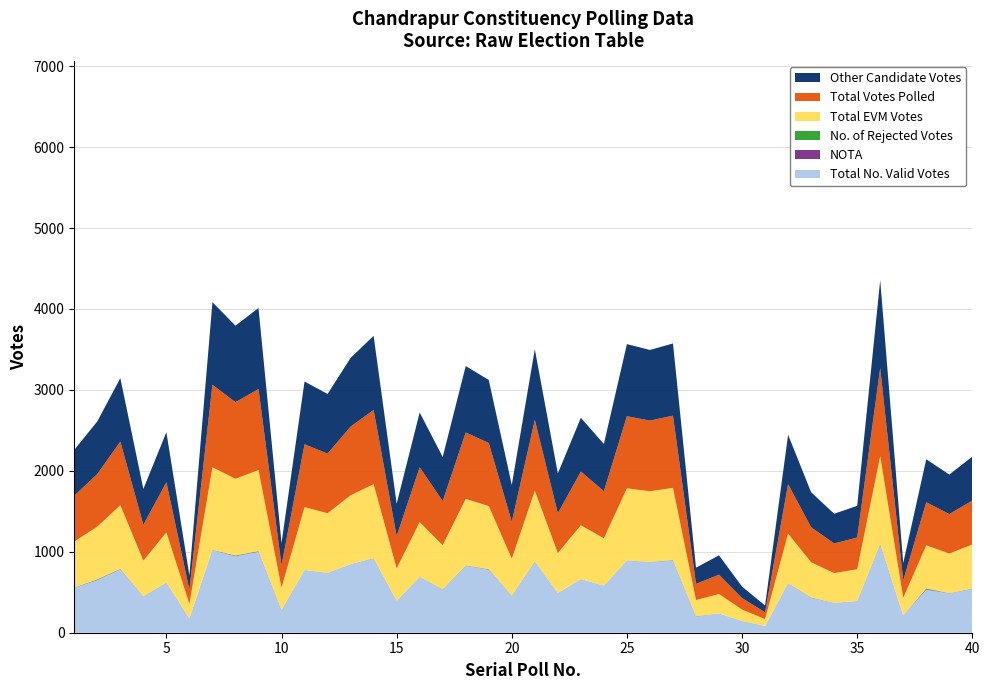

Reading left to right, transcribe all the data shown in this chart.

Total No. Valid Votes: 1=555	2=651	3=785	4=443	5=619	6=177	7=1020	8=946	9=1001	10=276	11=776	12=737	13=849	14=916	15=392	16=688	17=532	18=828	19=780	20=456	21=875	22=492	23=664	24=583	25=891	26=873	27=892	28=200	29=239	30=142	31=84	32=611	33=433	34=367	35=392	36=1087	37=215	38=532	39=488	40=543
NOTA: 1=2	2=5	3=3	4=2	5=1	6=0	7=2	8=5	9=4	10=2	11=0	12=1	13=0	14=2	15=1	16=1	17=2	18=2	19=3	20=1	21=2	22=0	23=0	24=0	25=1	26=1	27=3	28=2	29=0	30=1	31=0	32=1	33=2	34=1	35=0	36=4	37=0	38=8	39=1	40=2
No. of Rejected Votes: 1=2	2=5	3=3	4=2	5=1	6=0	7=2	8=5	9=4	10=2	11=0	12=1	13=0	14=2	15=1	16=1	17=2	18=2	19=3	20=1	21=2	22=0	23=0	24=0	25=1	26=1	27=3	28=2	29=0	30=1	31=0	32=1	33=2	34=1	35=0	36=4	37=0	38=8	39=1	40=2
Total EVM Votes: 1=567	2=650	3=785	4=443	5=619	6=177	7=1020	8=946	9=1001	10=276	11=776	12=737	13=849	14=916	15=400	16=677	17=545	18=821	19=779	20=456	21=875	22=492	23=664	24=583	25=891	26=873	27=892	28=200	29=239	30=142	31=84	32=611	33=433	34=367	35=392	36=1087	37=215	38=532	39=488	40=543
Total Votes Polled: 1=567	2=650	3=785	4=443	5=619	6=177	7=1020	8=946	9=1001	10=276	11=776	12=737	13=849	14=916	15=400	16=677	17=545	18=821	19=779	20=456	21=875	22=492	23=664	24=583	25=891	26=873	27=892	28=200	29=239	30=142	31=84	32=611	33=433	34=367	35=392	36=1087	37=215	38=532	39=488	40=543
Other Candidate Votes: 1=567	2=650	3=785	4=443	5=619	6=177	7=1020	8=946	9=1001	10=276	11=776	12=737	13=849	14=916	15=400	16=677	17=545	18=821	19=779	20=456	21=875	22=492	23=664	24=583	25=891	26=873	27=892	28=200	29=239	30=142	31=84	32=611	33=433	34=367	35=392	36=1087	37=215	38=532	39=488	40=543